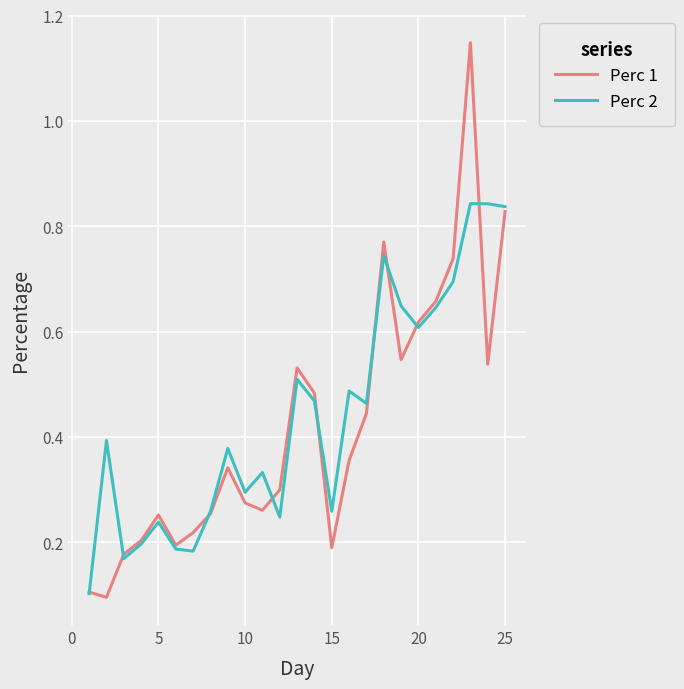

How many interior local peaks does the Perc 1 series have?

5